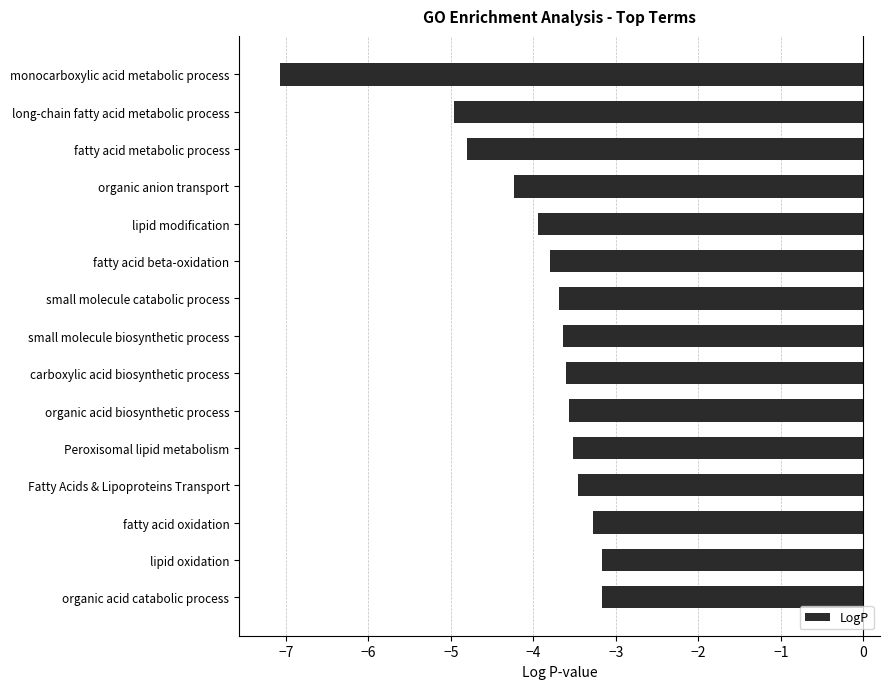

What is the change in value from small molecule biosynthetic process to fatty acid oxidation?

+0.4